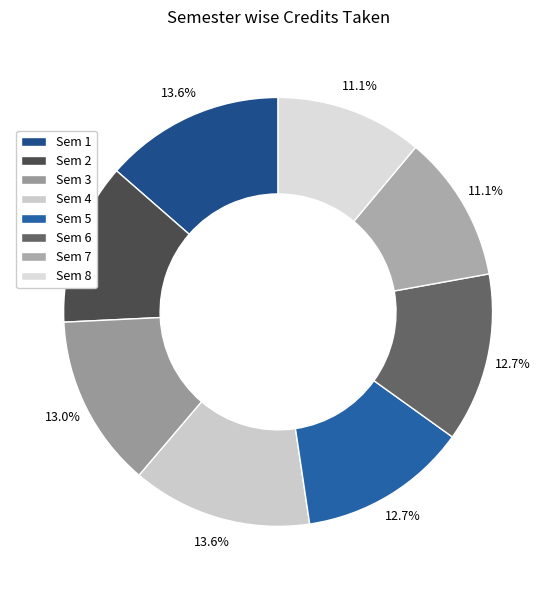

Between Sem 4 and Sem 8, which is larger?

Sem 4